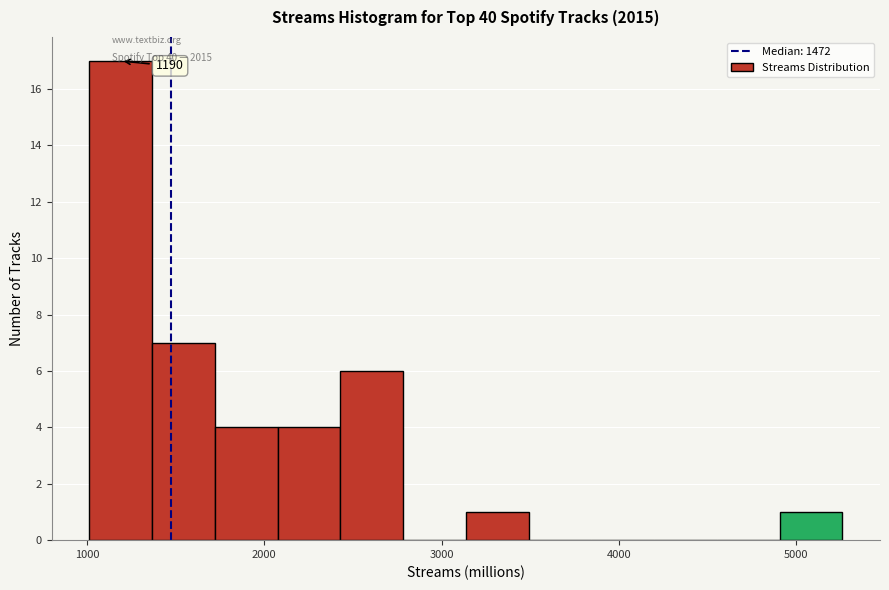

Around what value on the x-axis is the tallest bar? Give the approximate position of its centre, as read against the axis.

1200